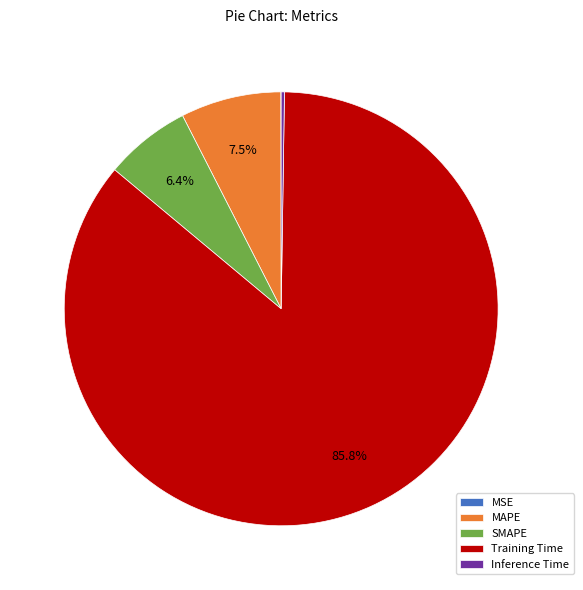

Which category has the biggest portion of the pie?

Training Time